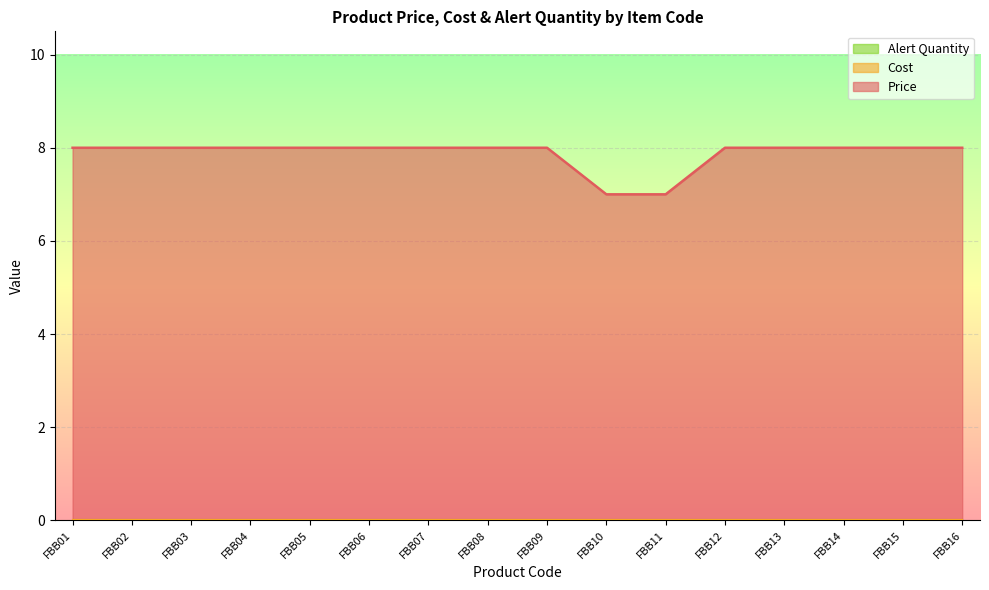

Reading left to right, what are all the values shown in this chart?

Price: FBB01=8	FBB02=8	FBB03=8	FBB04=8	FBB05=8	FBB06=8	FBB07=8	FBB08=8	FBB09=8	FBB10=7	FBB11=7	FBB12=8	FBB13=8	FBB14=8	FBB15=8	FBB16=8
Cost: FBB01=0	FBB02=0	FBB03=0	FBB04=0	FBB05=0	FBB06=0	FBB07=0	FBB08=0	FBB09=0	FBB10=0	FBB11=0	FBB12=0	FBB13=0	FBB14=0	FBB15=0	FBB16=0
Alert Quantity: FBB01=0	FBB02=0	FBB03=0	FBB04=0	FBB05=0	FBB06=0	FBB07=0	FBB08=0	FBB09=0	FBB10=0	FBB11=0	FBB12=0	FBB13=0	FBB14=0	FBB15=0	FBB16=0